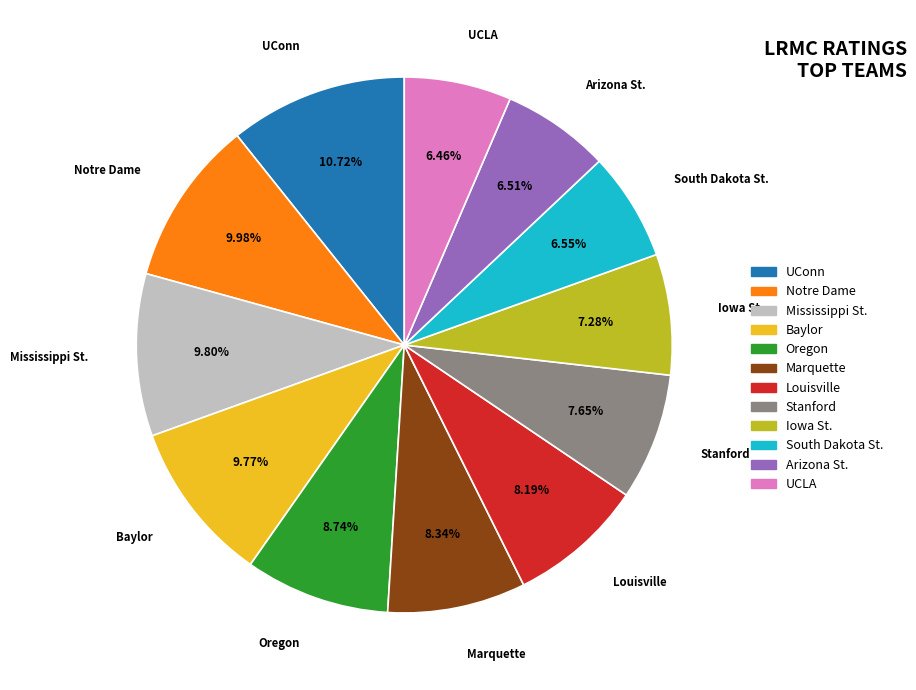

What percentage is the Baylor slice, to the nearest percent?

10%